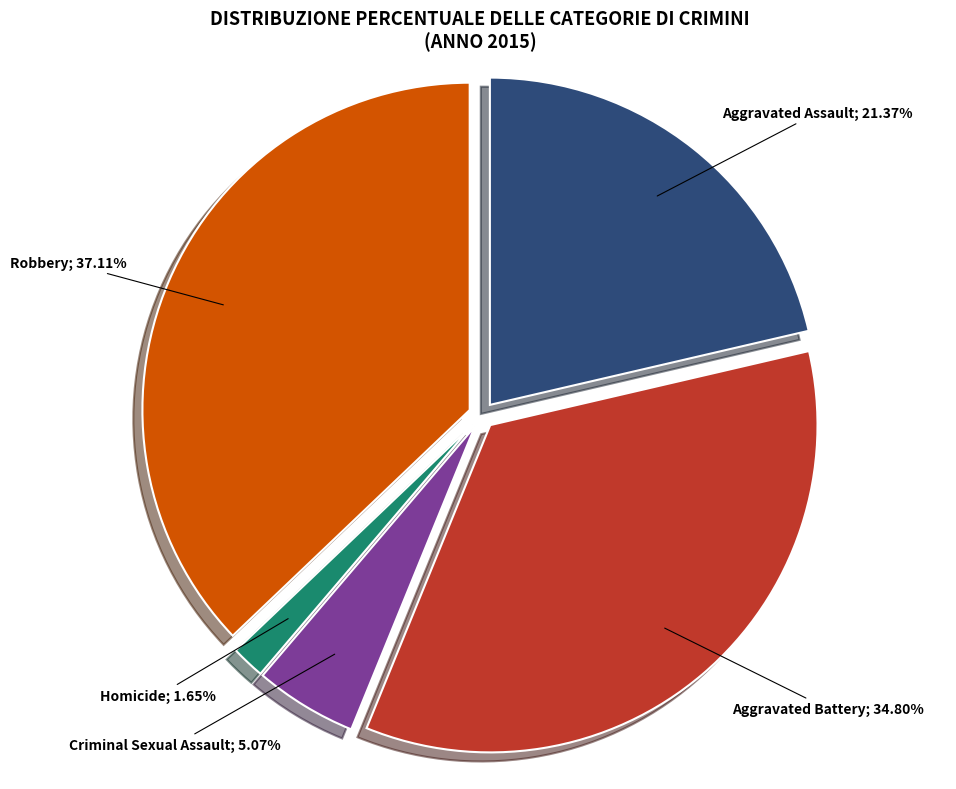

Is there a majority slice in this chart?

No